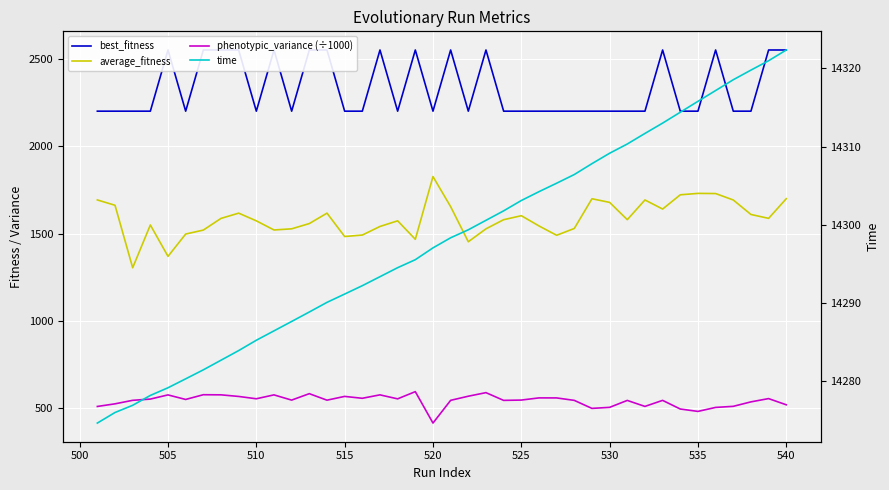

True or false: phenotypic_variance (÷1000) and time cross at least once.

False